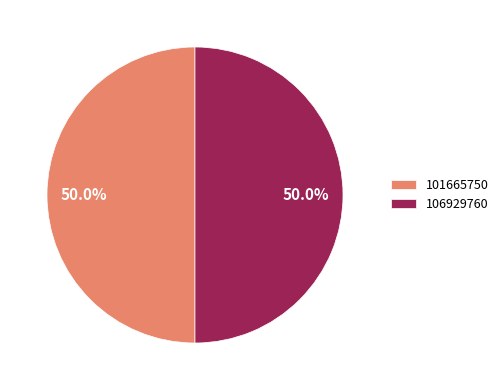

Is it true that 106929760 is 62% of the pie?

False